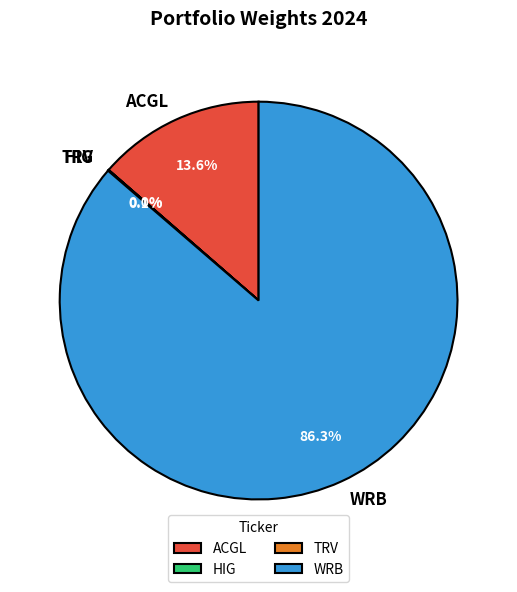

To the nearest percent, what portion does WRB represent?

86%